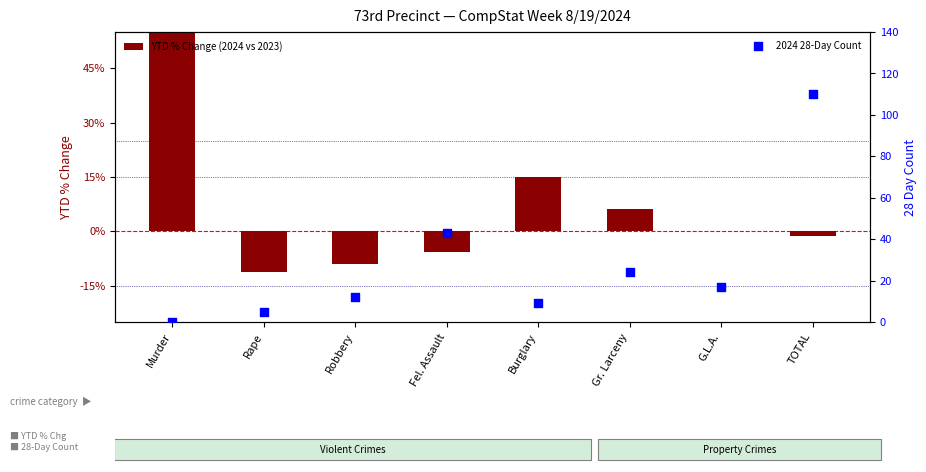

Which series has the largest total across all categories?

2024 28-Day Count